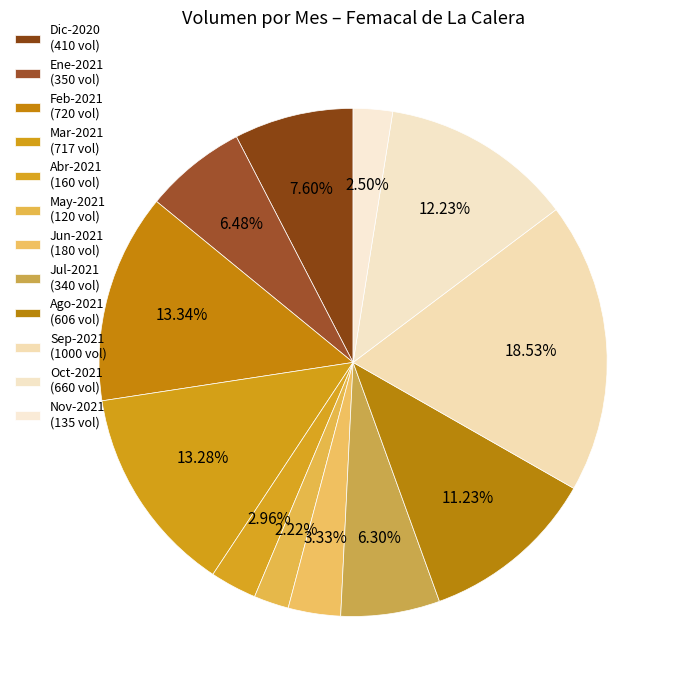

How many slices are in this pie chart?

12